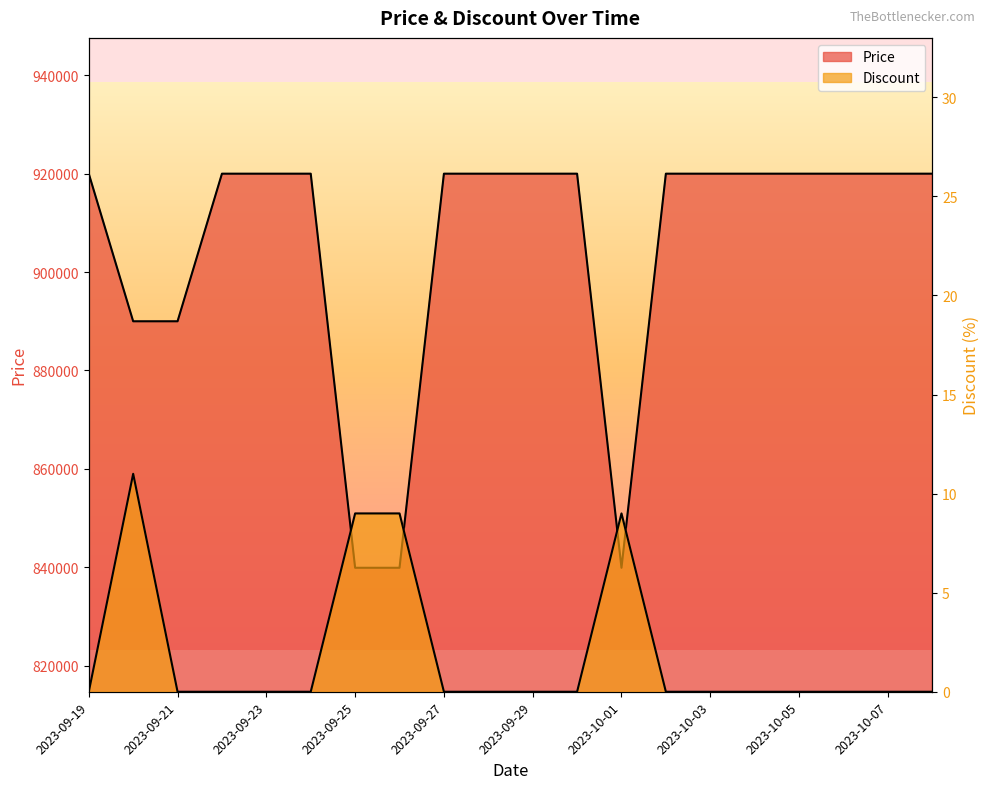

What is the greatest value displayed?

920000